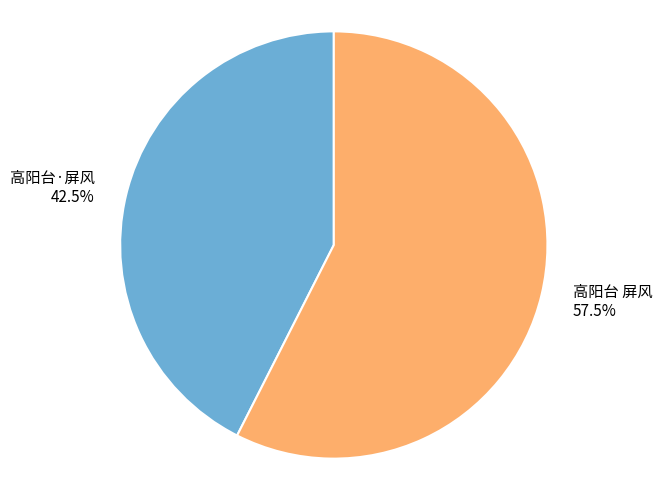

What is the largest slice in the pie chart?

高阳台 屏风